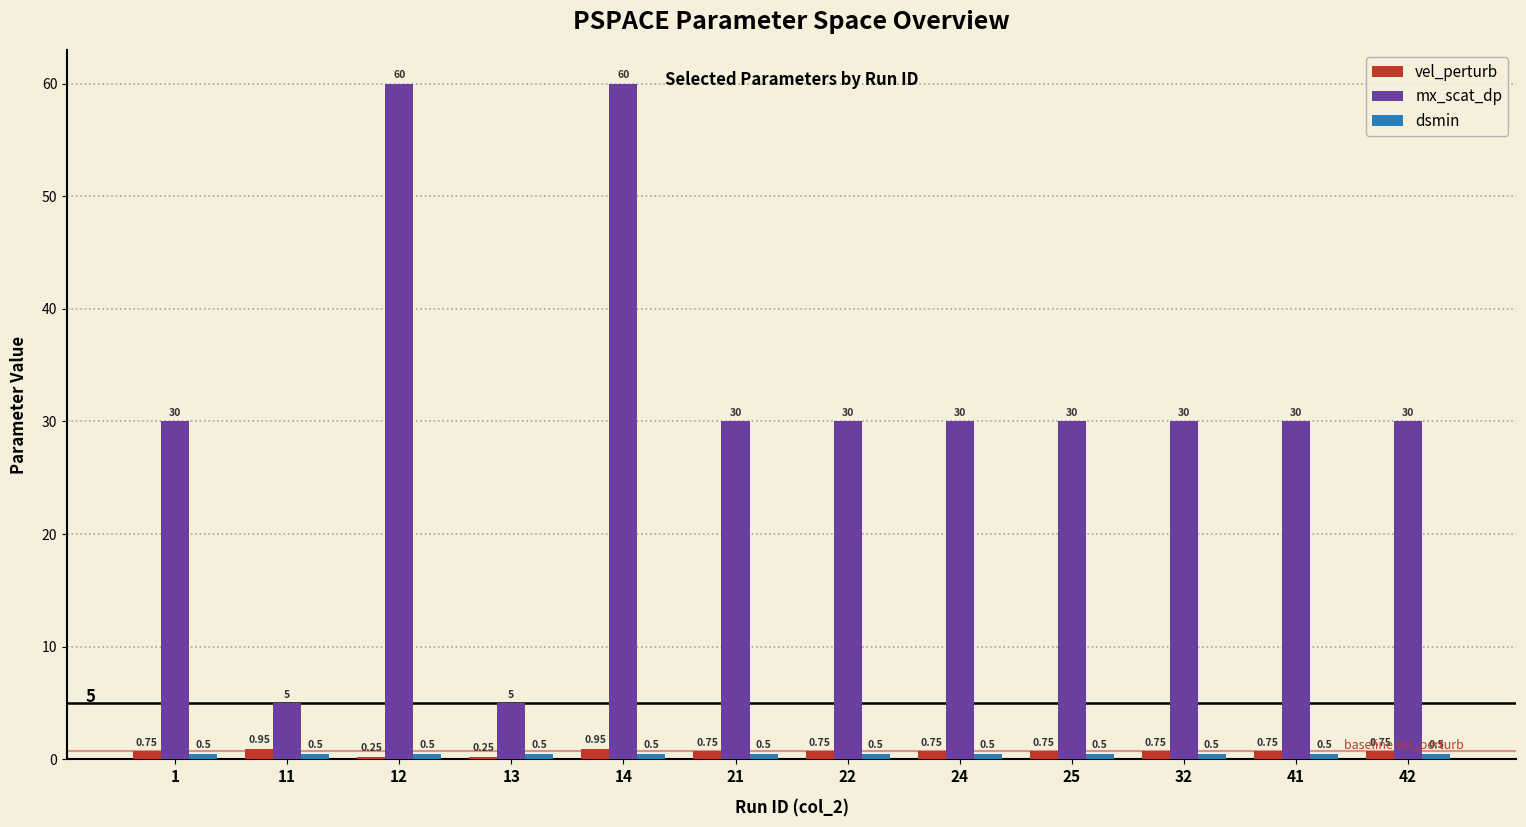

What is the spread (max minus min) of values at 25?

29.5